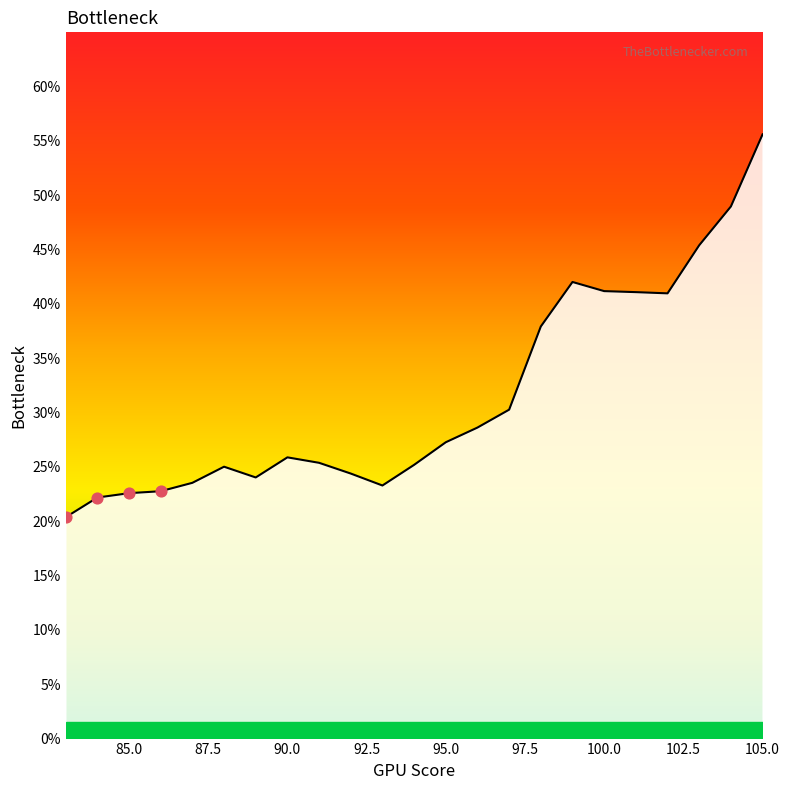

Does the chart have visible grid lines?

No